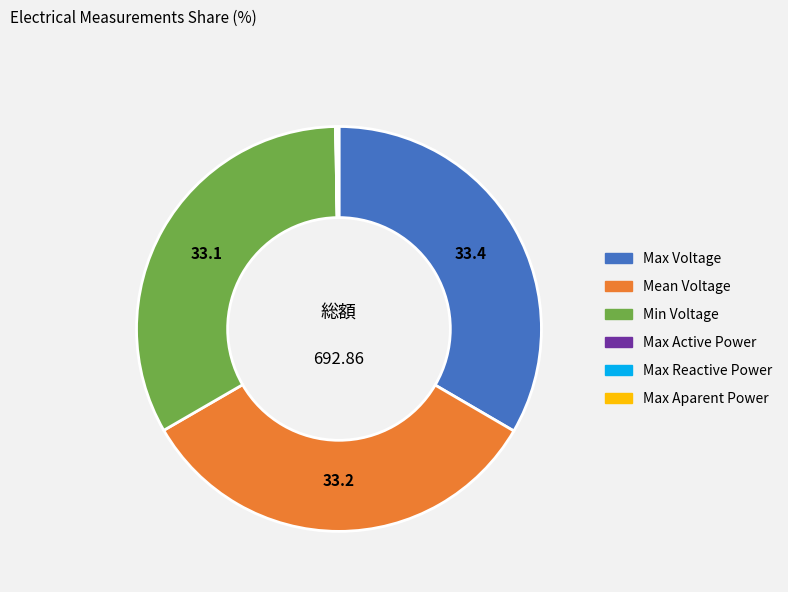

What is the ratio of the value at Min Voltage to the value at Mean Voltage?

1.0